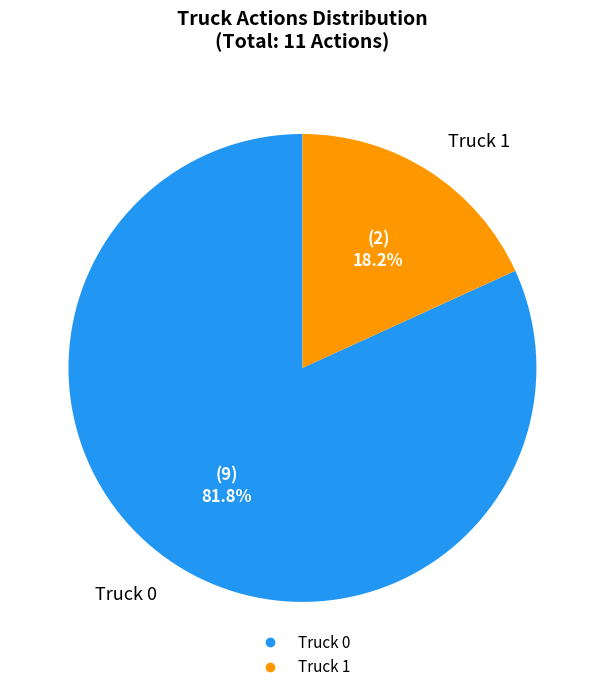

To the nearest percent, what is the average slice percentage?

50%